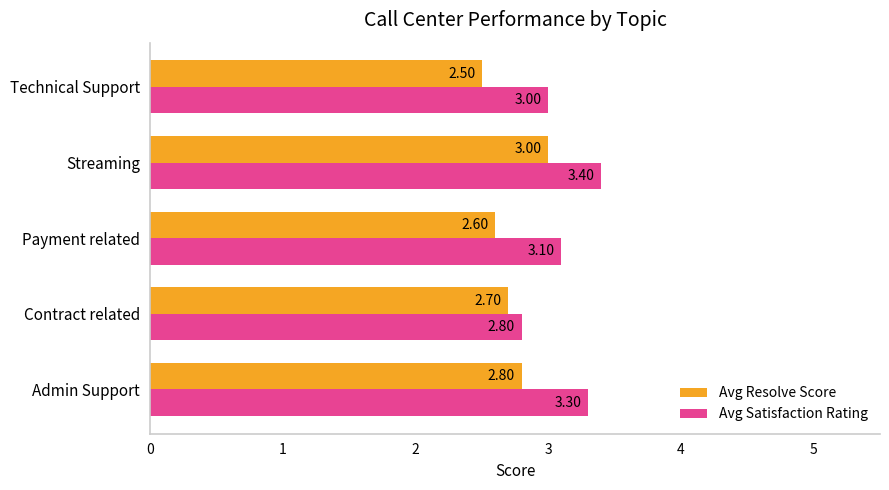

What is the sum of all Avg Resolve Score values?

13.6